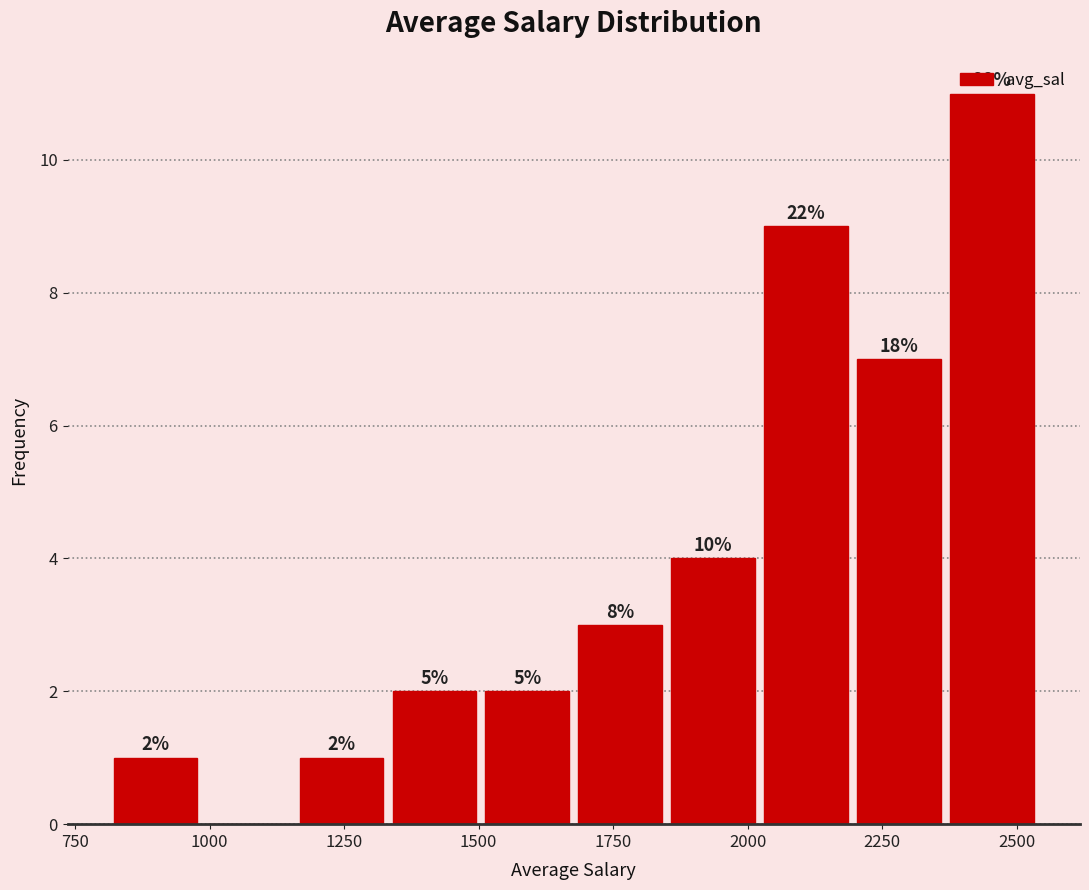

Read against the x-axis, roughly where is the centre of the tallest bar?

2450